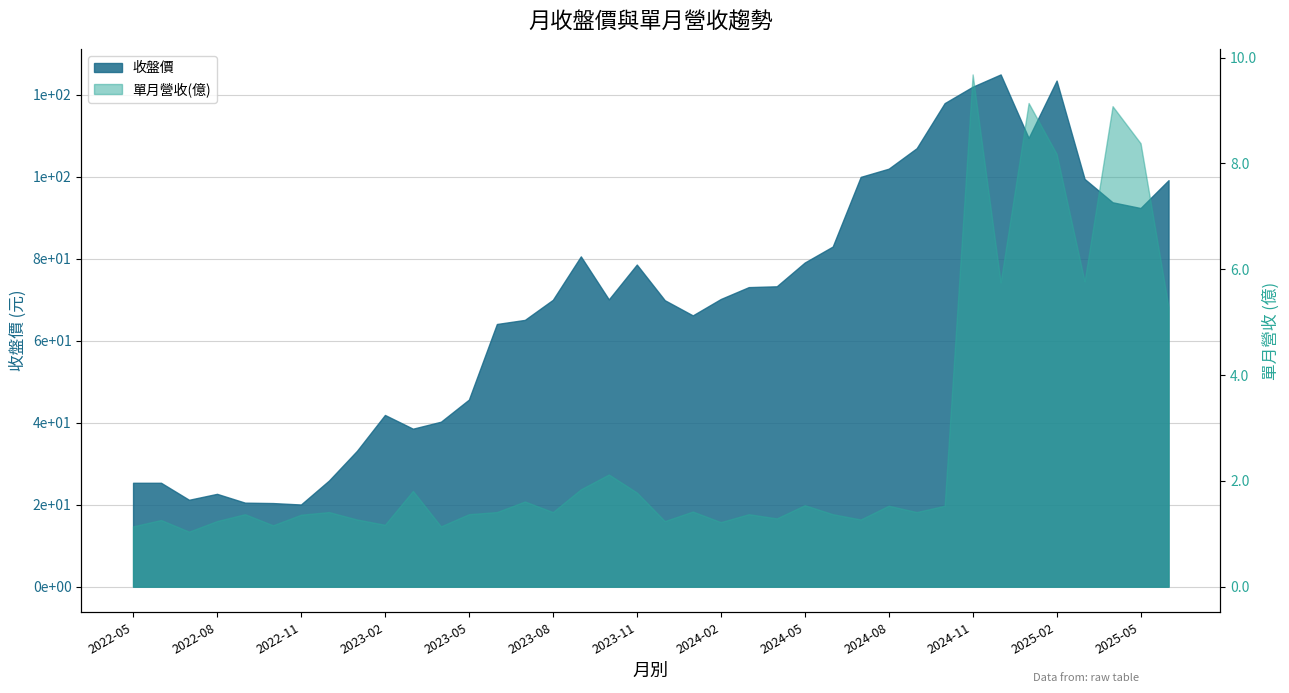

Reading right to left, what are all the values shown in this chart?

單月營收(億): 5.3	8.4	9.1	5.8	8.2	9.1	5.8	9.7	1.5	1.4	1.5	1.3	1.4	1.5	1.3	1.4	1.2	1.4	1.2	1.8	2.1	1.8	1.4	1.6	1.4	1.4	1.1	1.8	1.2	1.3	1.4	1.4	1.2	1.4	1.2	1.0	1.3	1.1
收盤價: 99.2	92.4	93.8	99.5	123.5	109.5	125.0	122.0	118.0	107.0	102.0	100.0	83.0	79.1	73.3	73.1	70.2	66.2	69.9	78.6	70.1	80.6	70.0	65.1	64.1	45.6	40.2	38.5	41.9	33.1	25.9	20.1	20.4	20.5	22.6	21.2	25.4	25.4